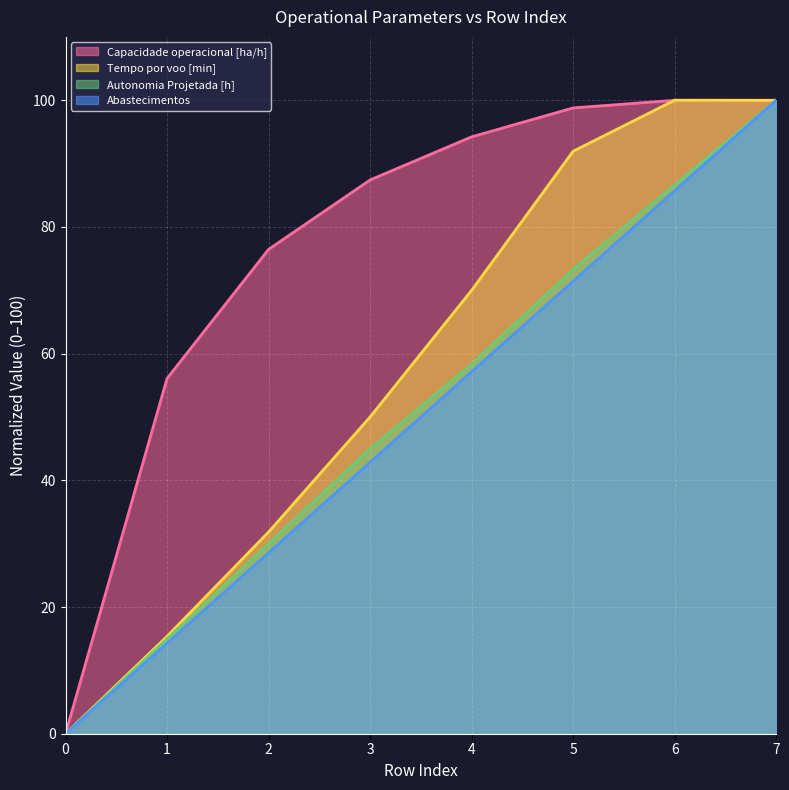

Read the Capacidade operacional [ha/h] value at 7.

100.0